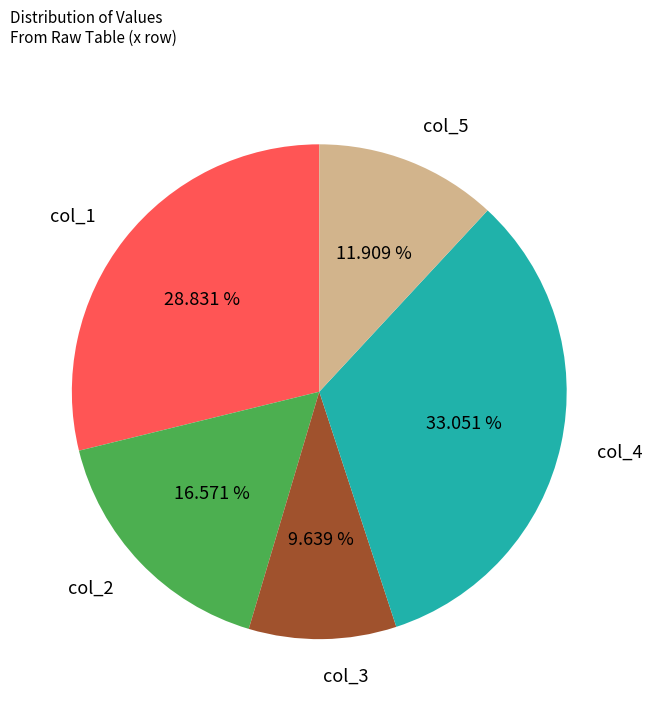

How many slices are in this pie chart?

5